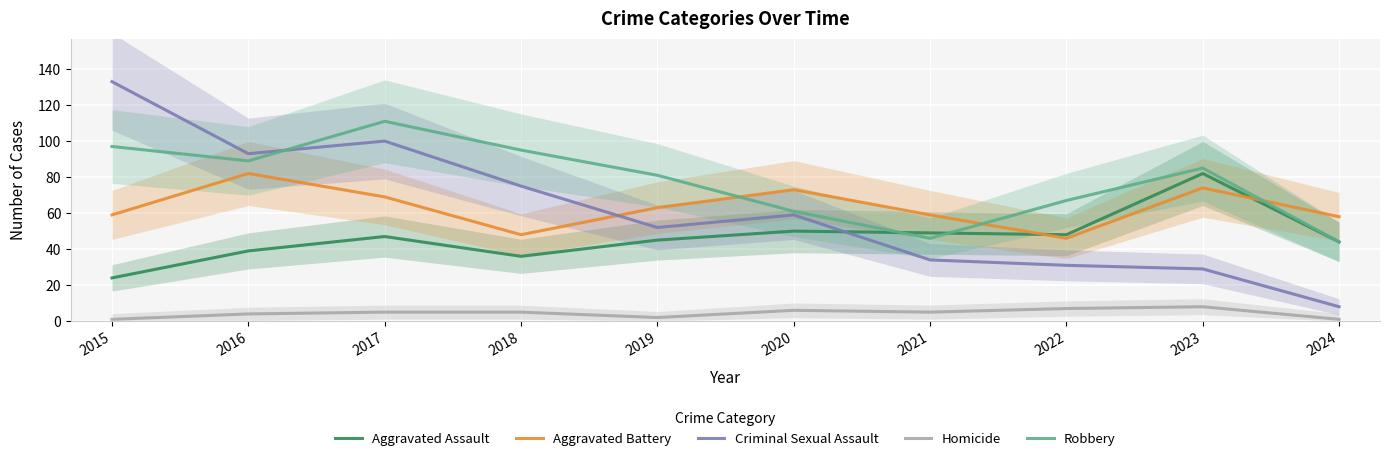

Which has a higher value, 2017 or 2020?

2020